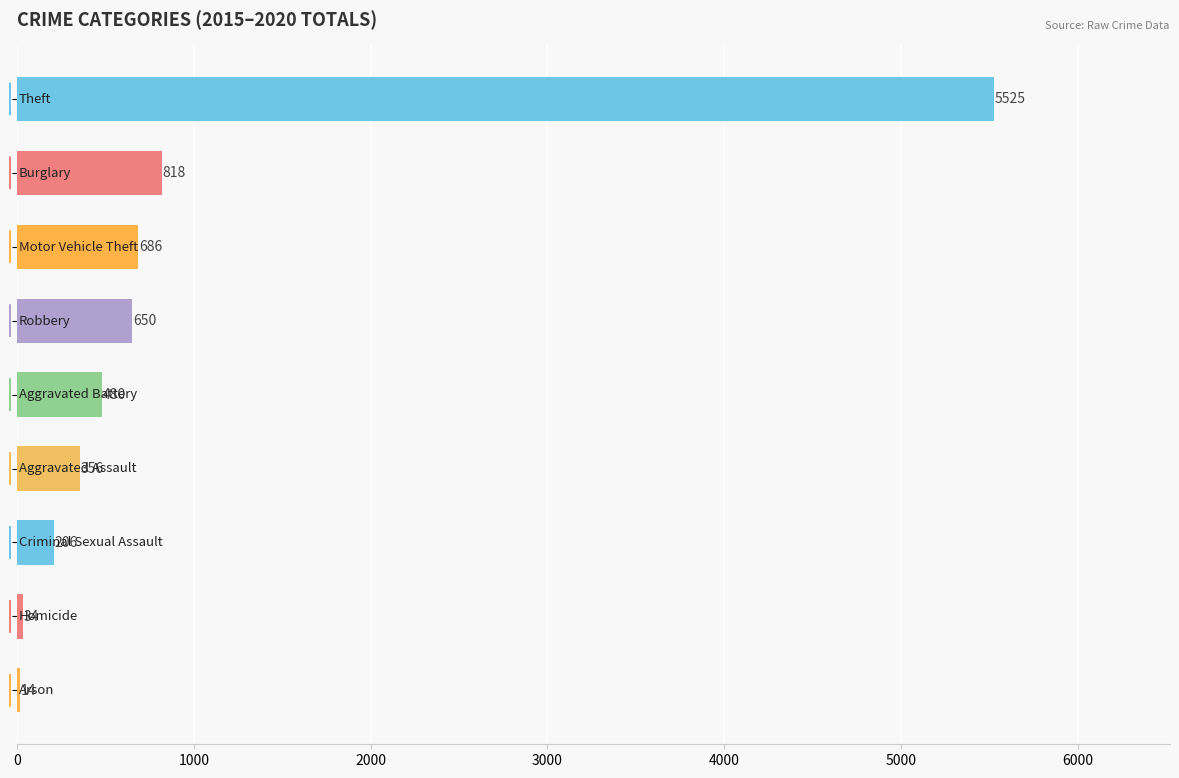

What is the sum of all values?

8769